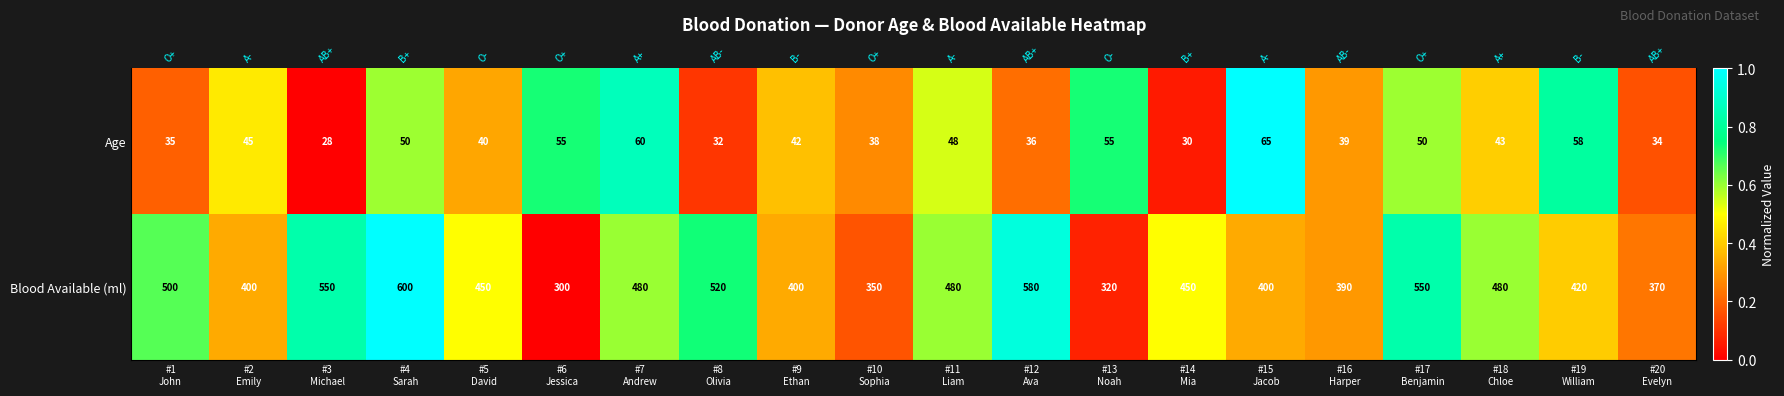

The Age series shows 0.9 at #7 Andrew. True or false?

True